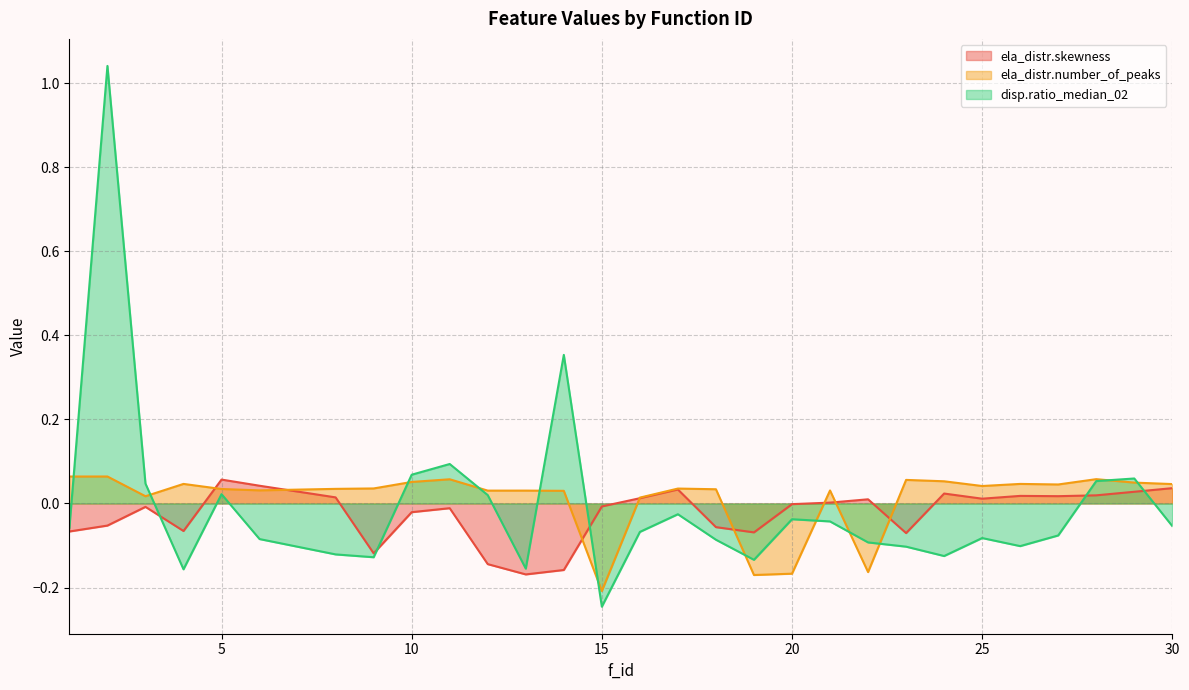

How many lines are shown in the chart?

3